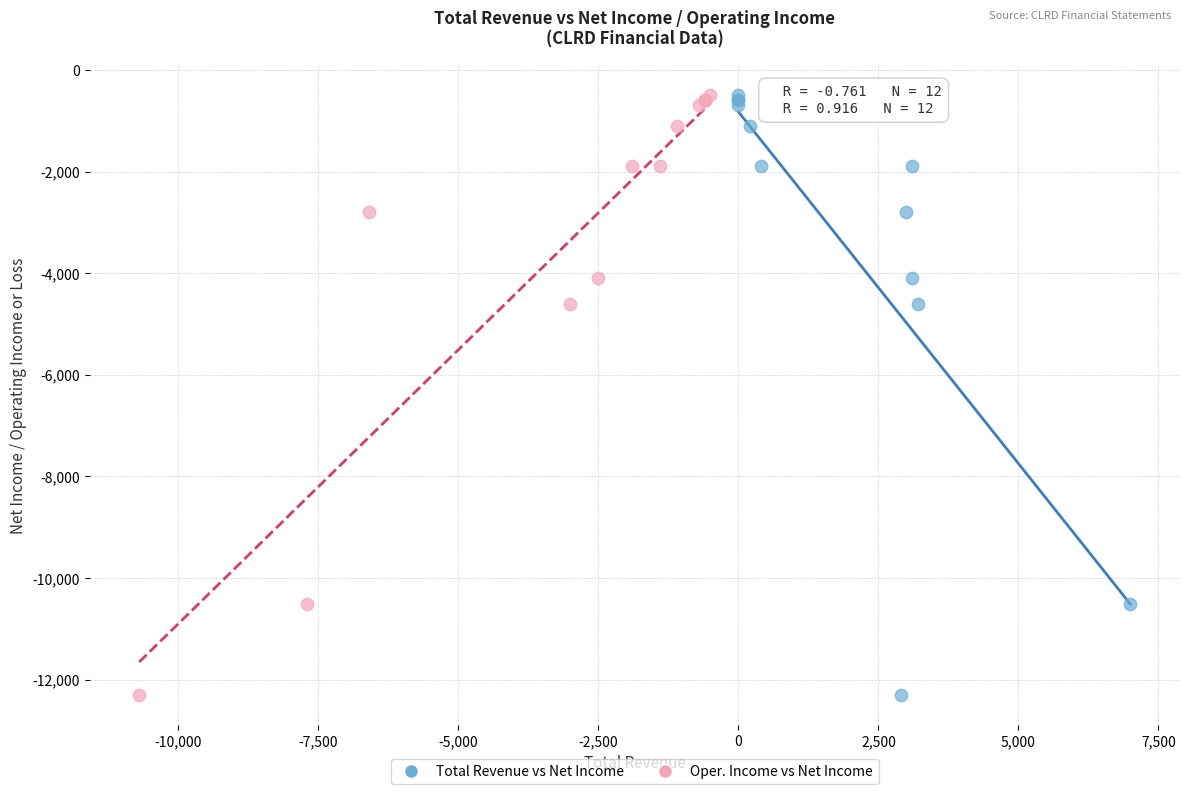

What are all the series names shown in the legend?

Total Revenue vs Net Income, Oper. Income vs Net Income